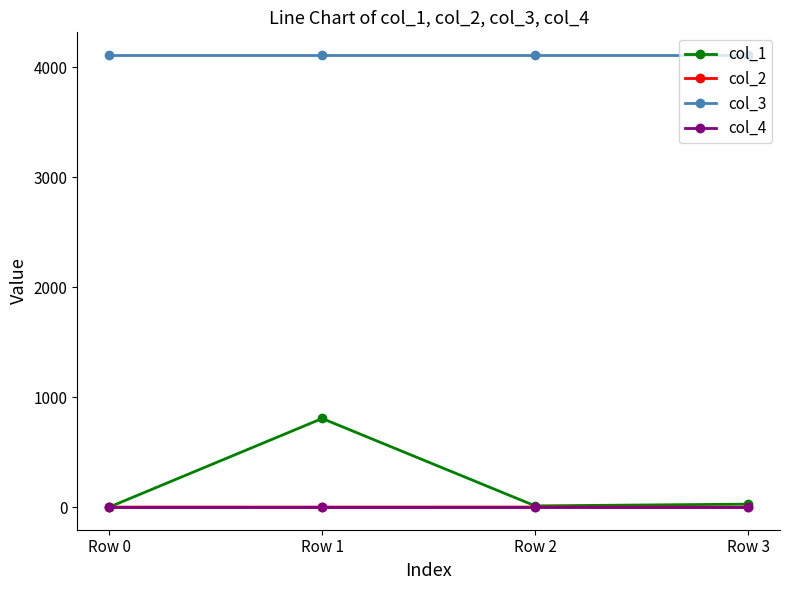

True or false: col_4 has more than 1 points higher than both neighbors.

False